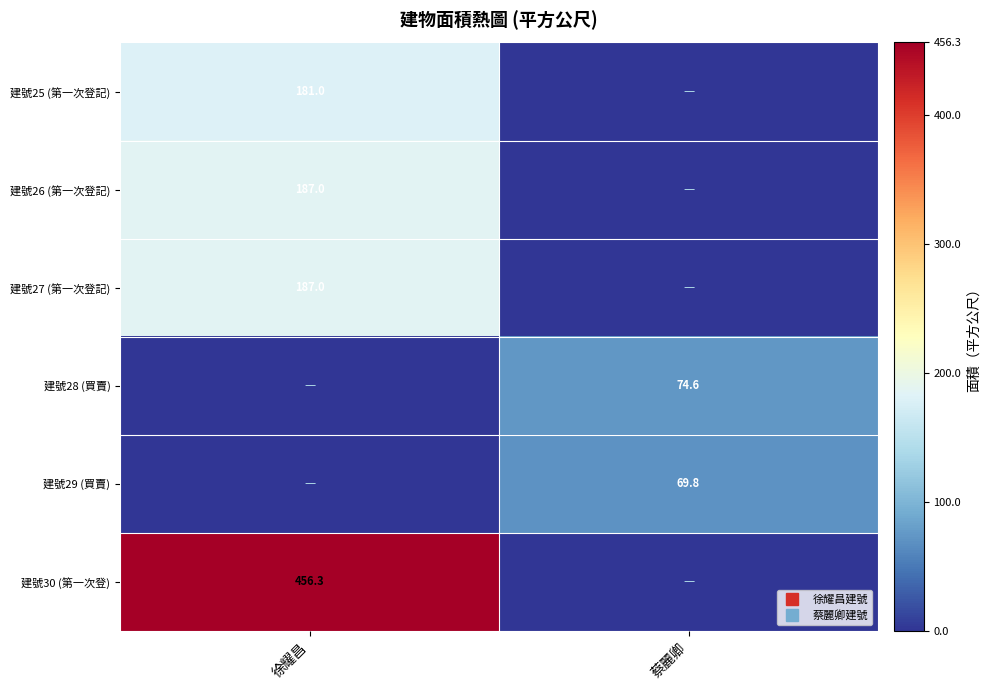

What is the greatest value displayed?

456.3